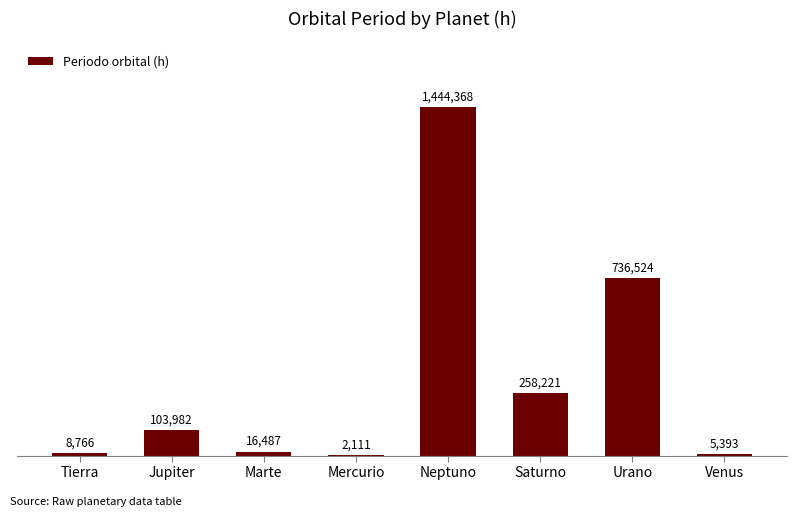

Are the bars horizontal?

No